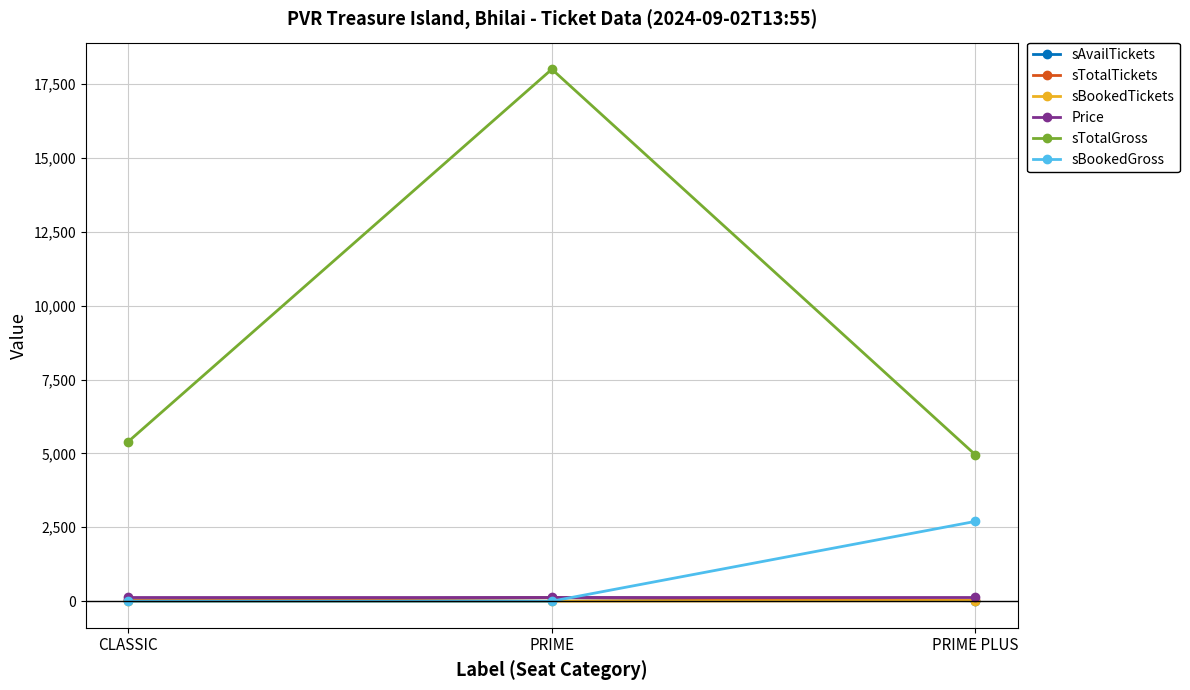

What is the label of the 2nd point from the left?

PRIME